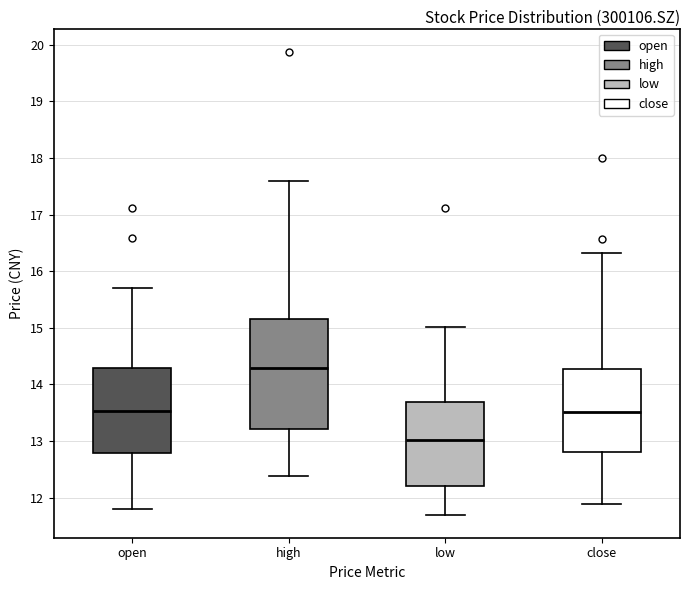

Reading left to right, transcribe this box plot: for each box, give where its median line is, the range the box spans, and where its two whiskers end, as read against the y-axis. The values are not printed on the chart, so give them approximately, as read against the axis.

open: median 13.5, box 12.8 to 14.3, whiskers 11.8 to 15.7
high: median 14.3, box 13.2 to 15.2, whiskers 12.4 to 17.6
low: median 13.0, box 12.2 to 13.7, whiskers 11.7 to 15.0
close: median 13.5, box 12.8 to 14.3, whiskers 11.9 to 16.3